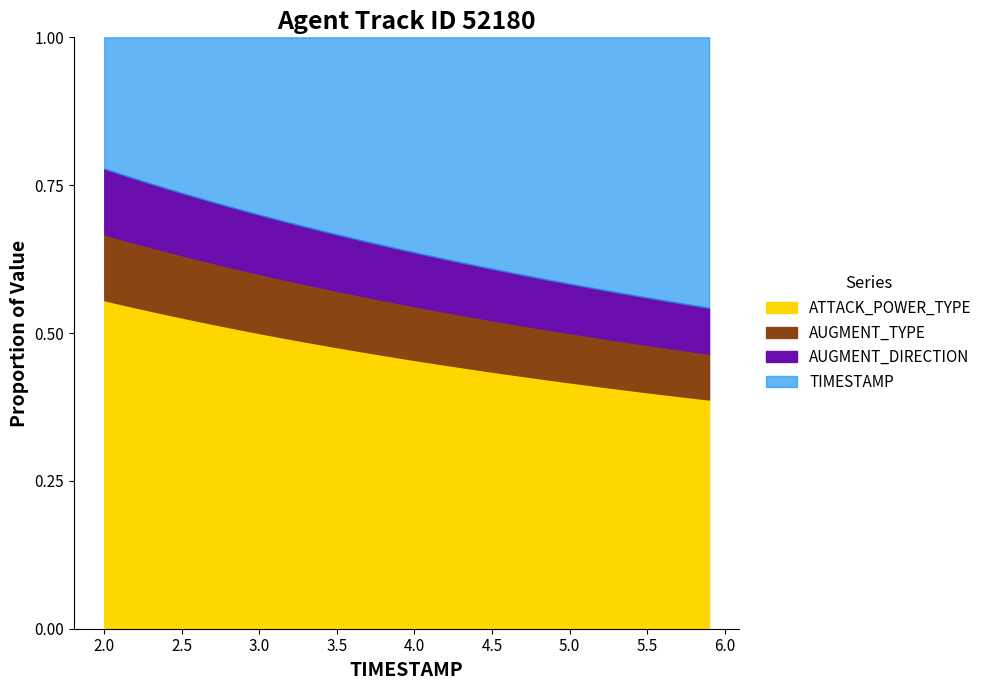

Rank the series at 4.8 from lowest to highest value.

AUGMENT_TYPE, AUGMENT_DIRECTION, TIMESTAMP, ATTACK_POWER_TYPE